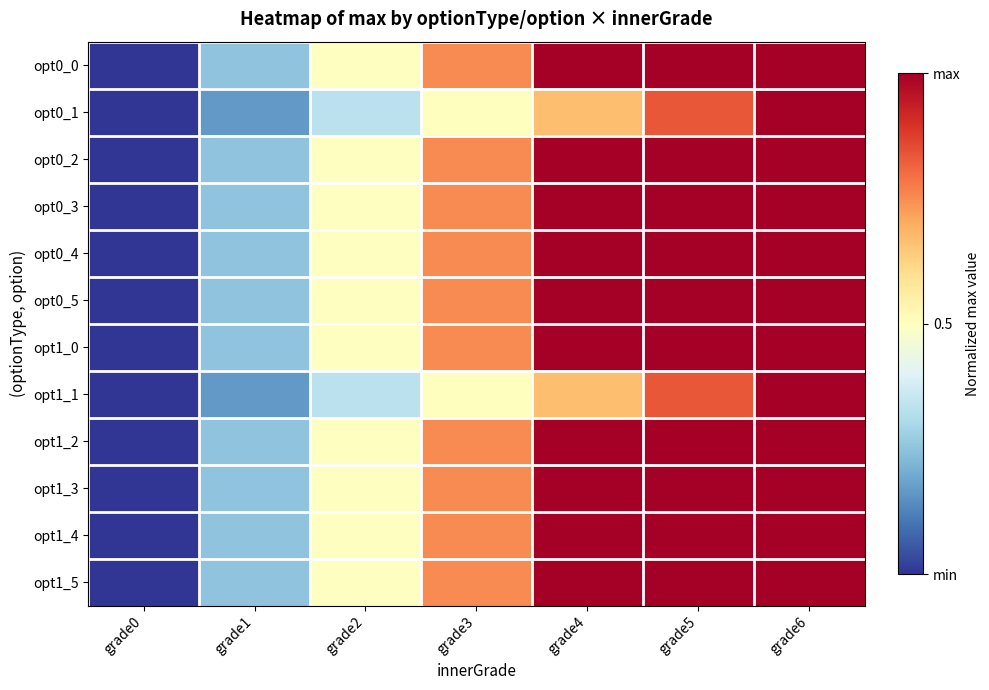

Between grade3 and grade2, which is larger?

grade3